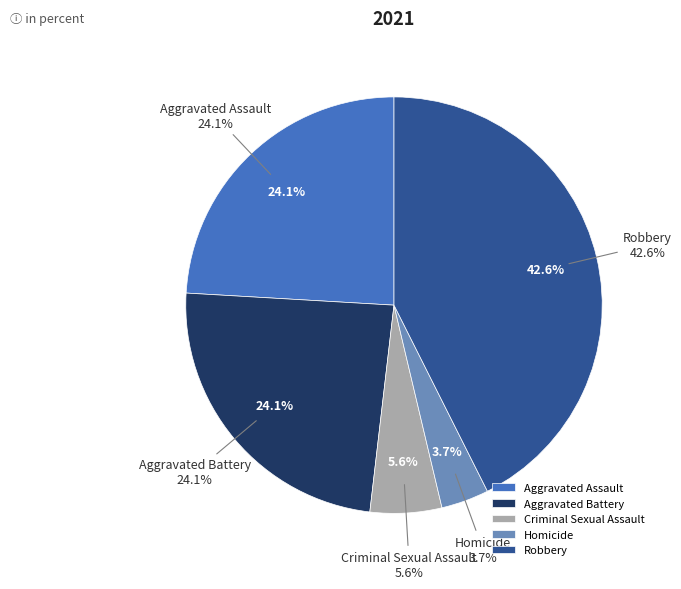

Rank the categories by value from lowest to highest.

Homicide, Criminal Sexual Assault, Aggravated Assault, Aggravated Battery, Robbery